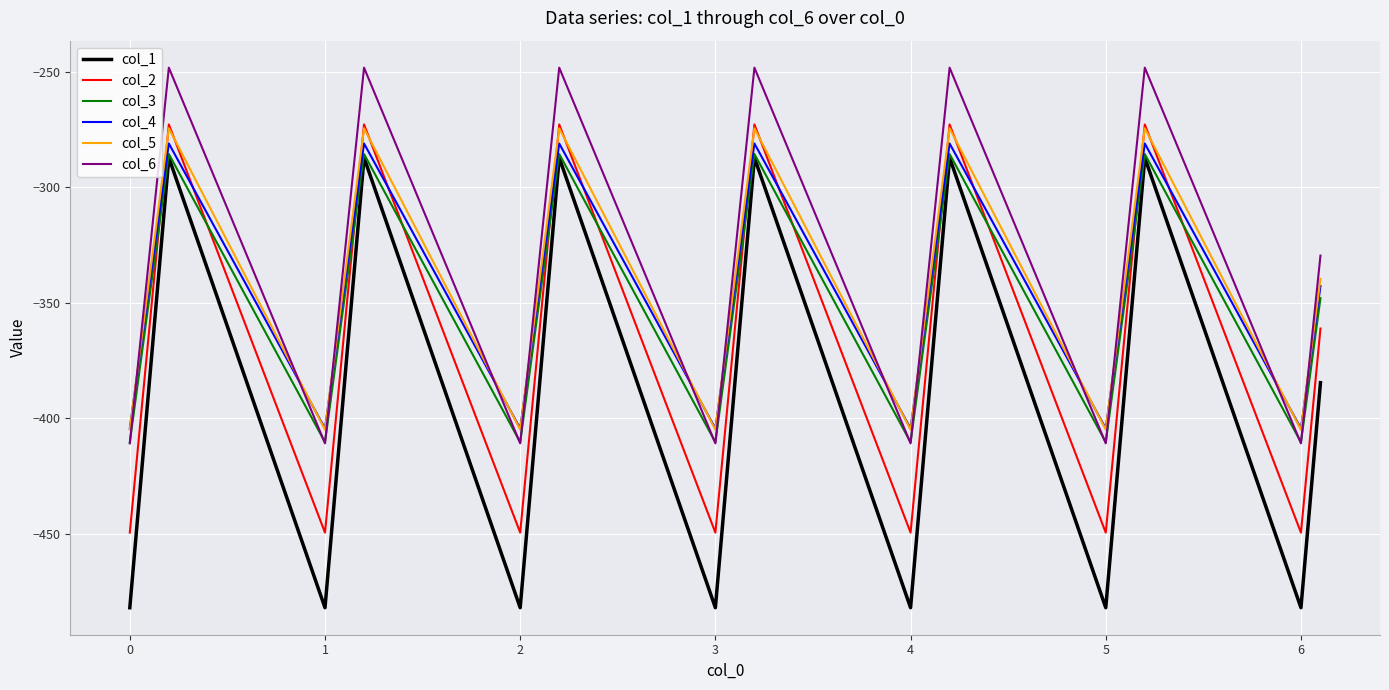

How many interior local peaks does the col_2 series have?

6